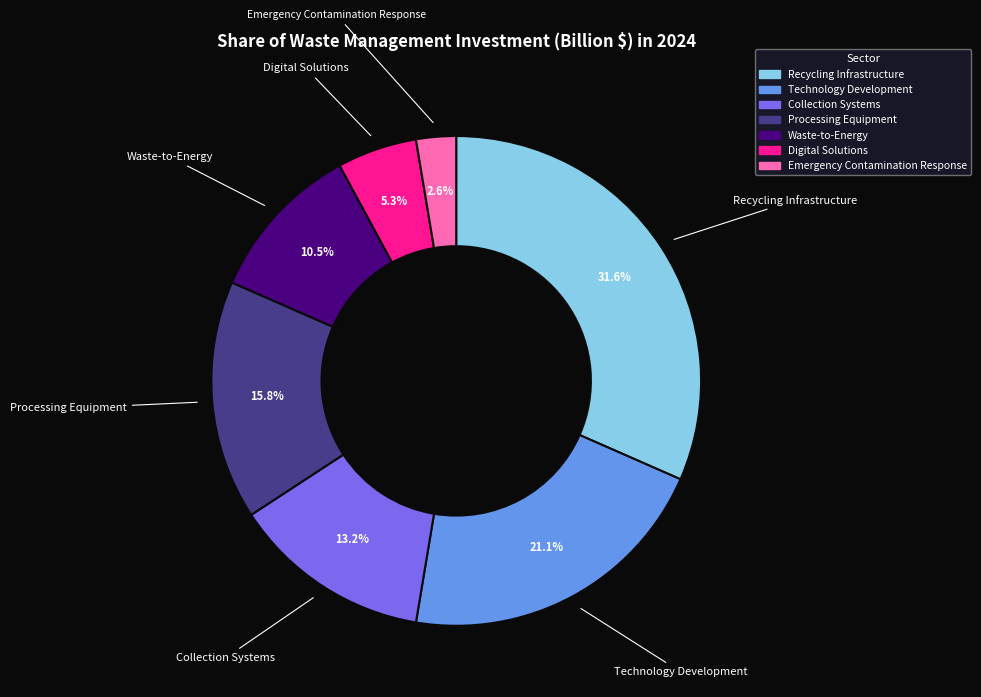

Is there a majority slice in this chart?

No